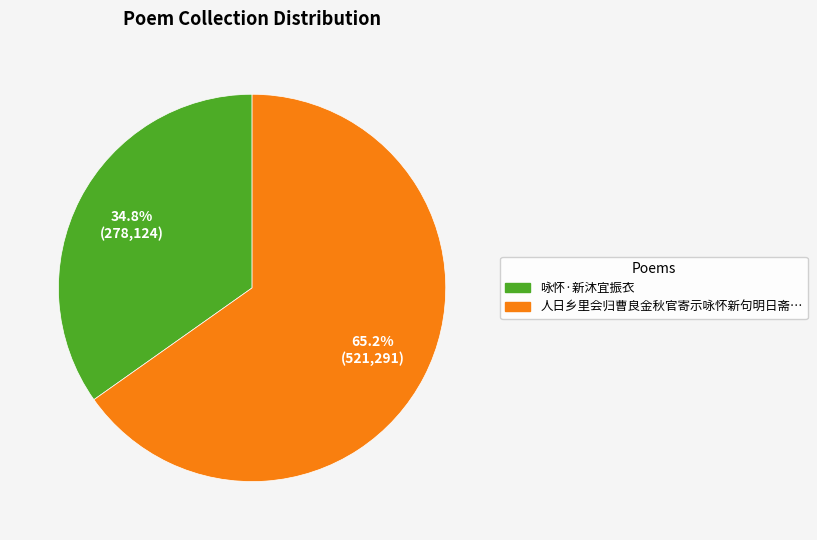

Is there any slice that represents more than half of the pie?

Yes